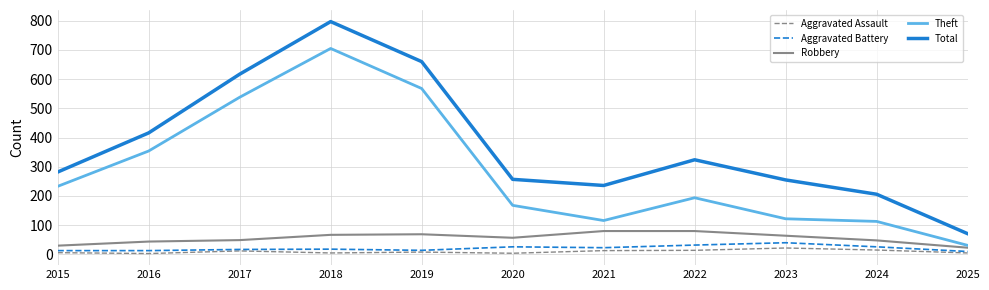

True or false: Aggravated Assault and Theft intersect in this chart.

False